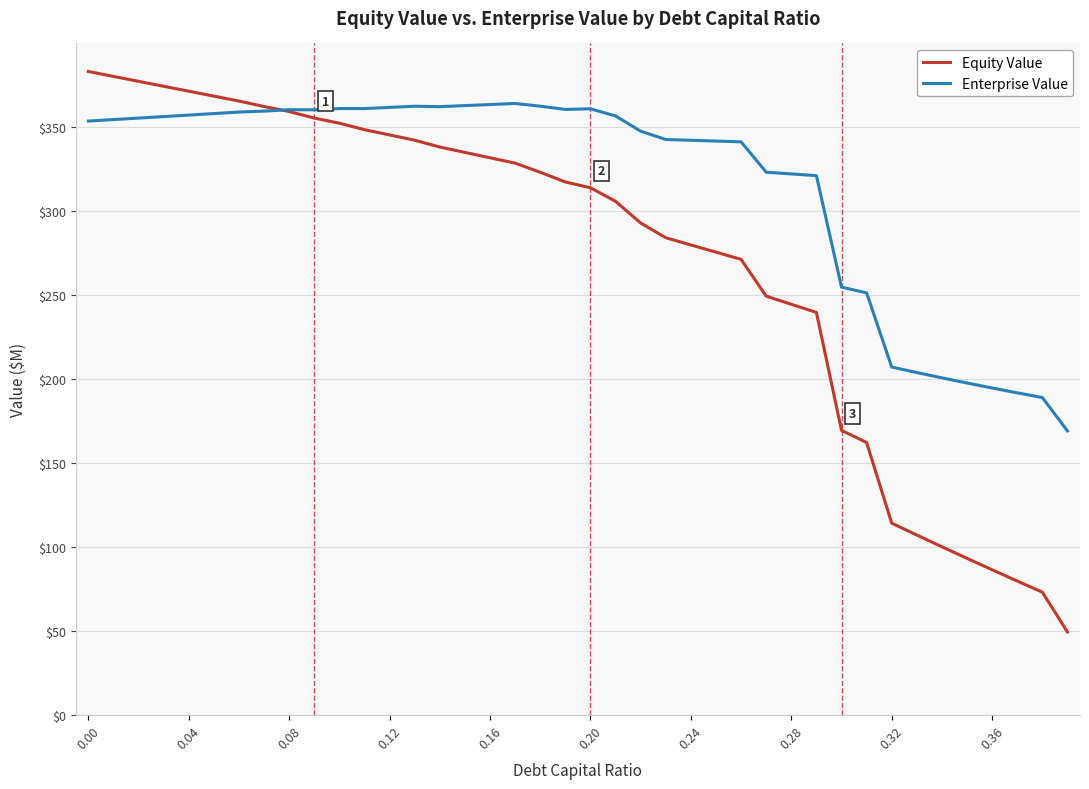

Rank the series by their average value, from lowest to highest.

Equity Value, Enterprise Value